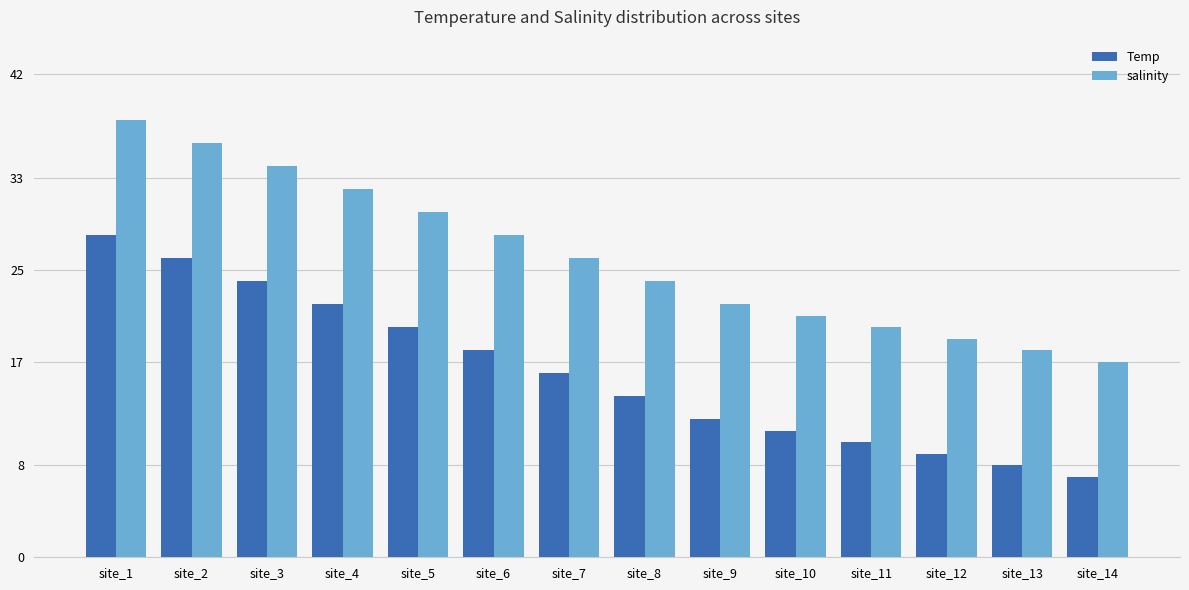

The salinity series shows 18 at site_13. True or false?

True